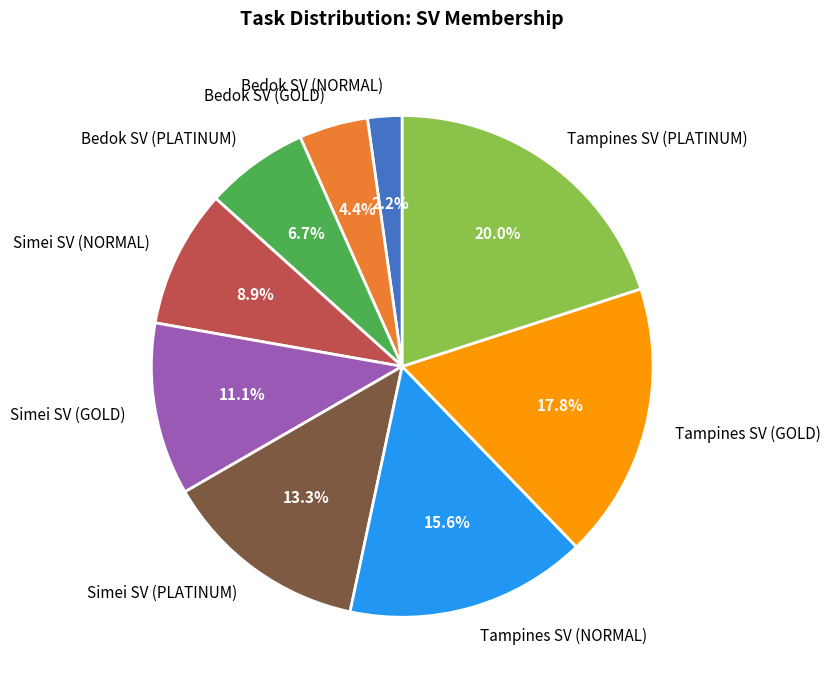

To the nearest percent, what percentage of the pie is Bedok SV (NORMAL)?

2%